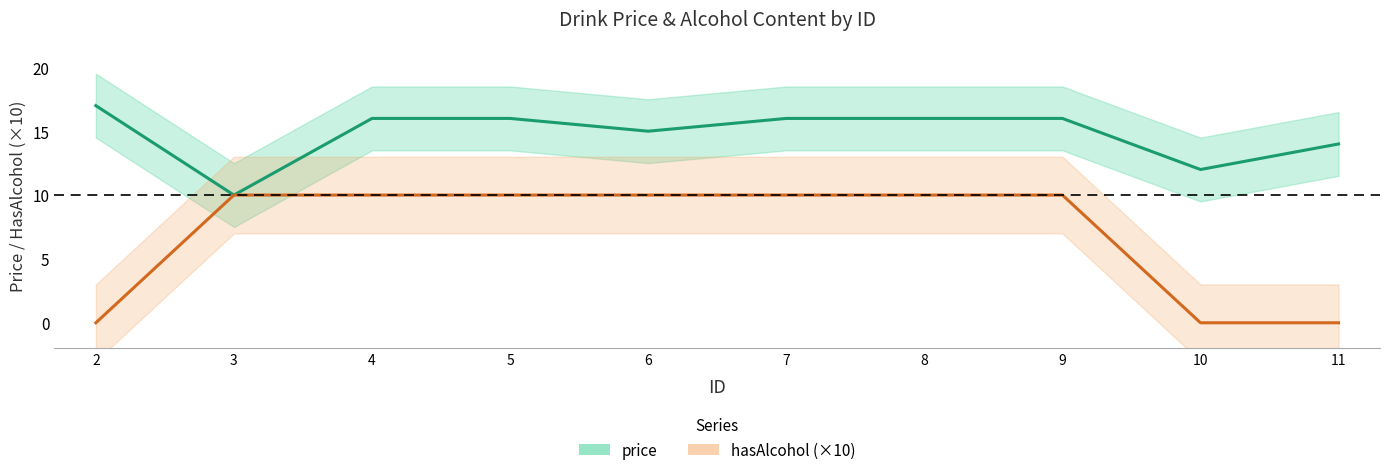

Reading right to left, list all the values displayed in this chart.

price: 14	12	16	16	16	15	16	16	10	17
hasAlcohol (×10): 0	0	10	10	10	10	10	10	10	0